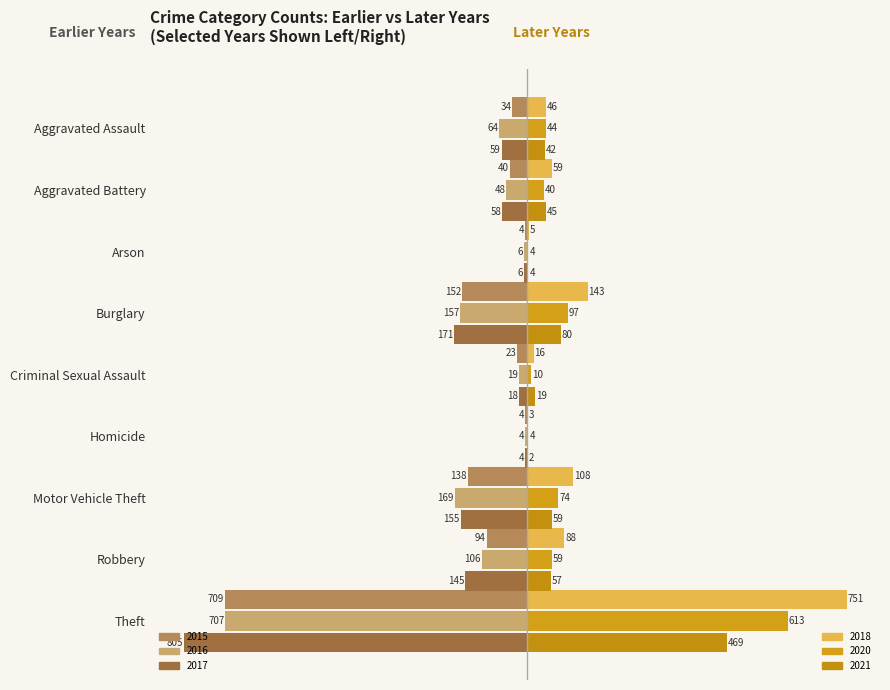

What is the spread (max minus min) of values at Aggravated Battery?

117